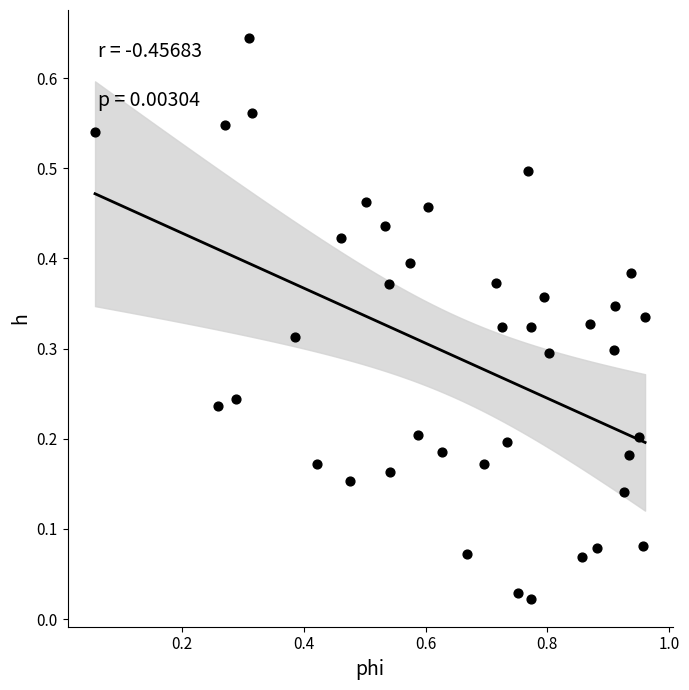

What is the range of X values (max minus min)?

0.9